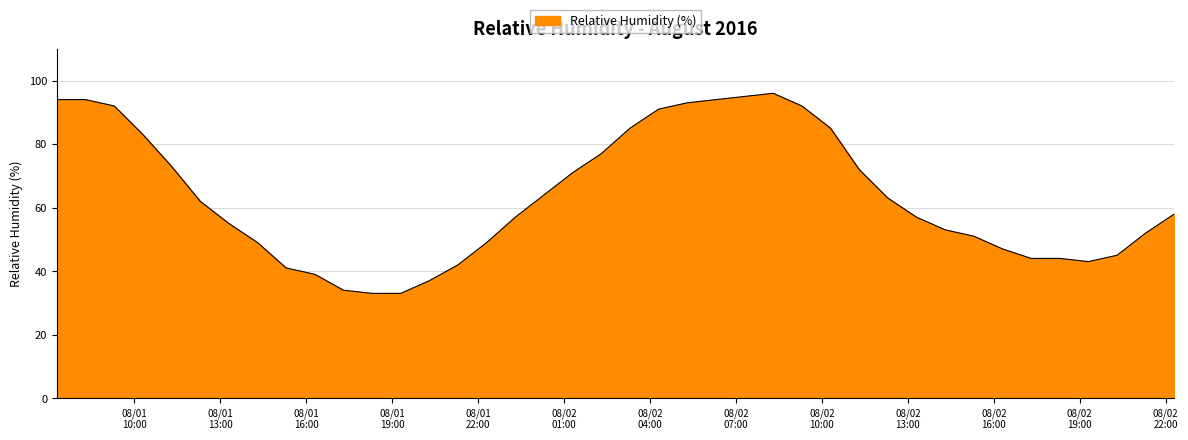

What is the maximum value shown in the chart?

96